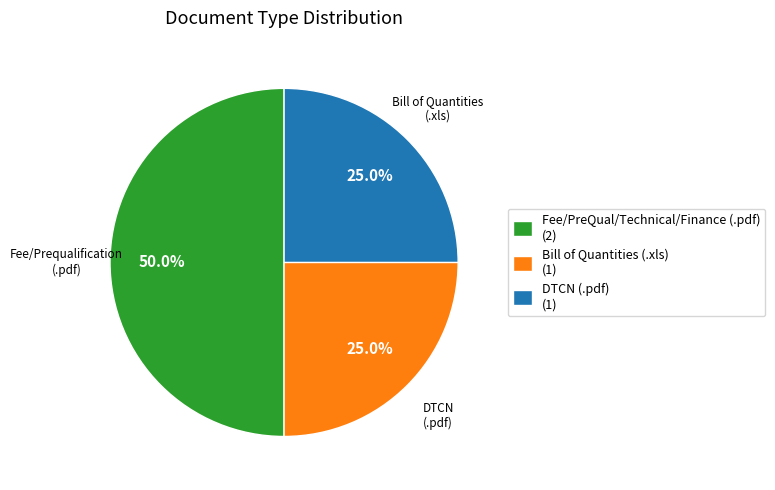

Is DTCN (.pdf) (1) the majority of the pie?

No